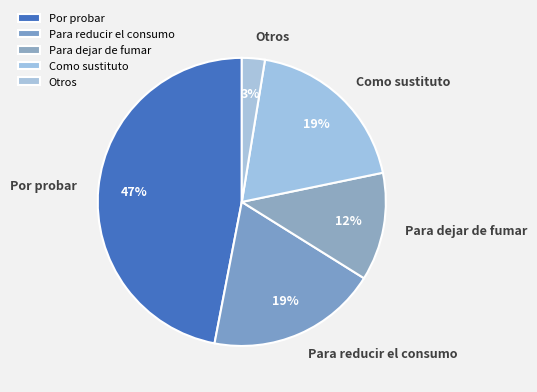

How many slices are in this pie chart?

5